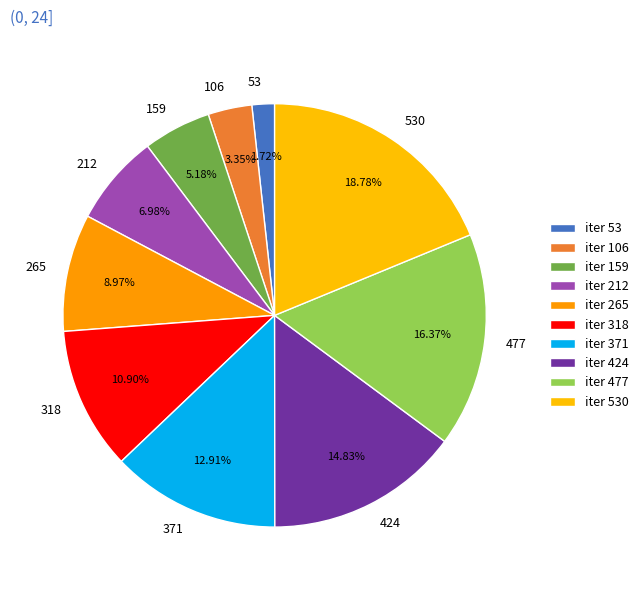

The 424 slice represents 1% of the pie. True or false?

False